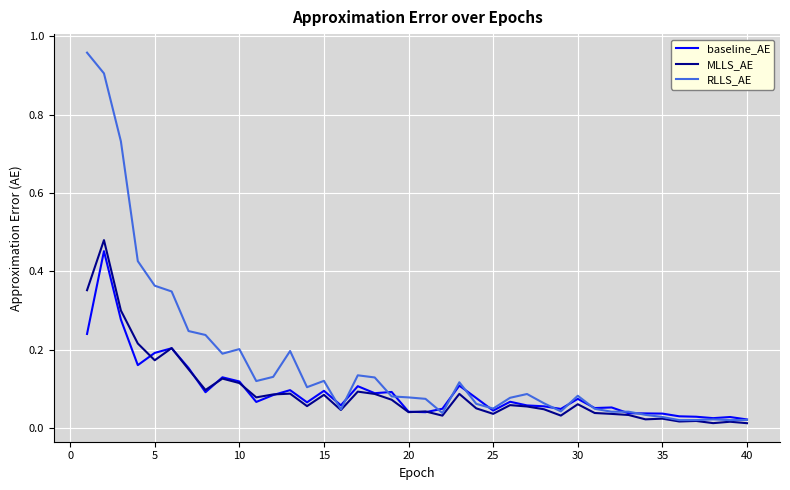

Which series has the largest range (max minus min)?

RLLS_AE